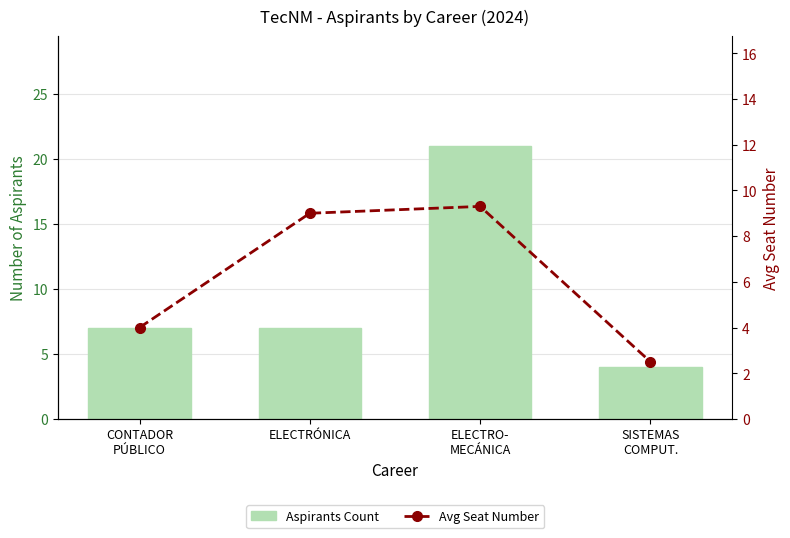

Reading right to left, extract all data points from this chart.

Aspirants Count: SISTEMAS
COMPUT.=4.0	ELECTRO-
MECÁNICA=21.0	ELECTRÓNICA=7.0	CONTADOR
PÚBLICO=7.0
Avg Seat Number: SISTEMAS
COMPUT.=2.5	ELECTRO-
MECÁNICA=9.3	ELECTRÓNICA=9.0	CONTADOR
PÚBLICO=4.0